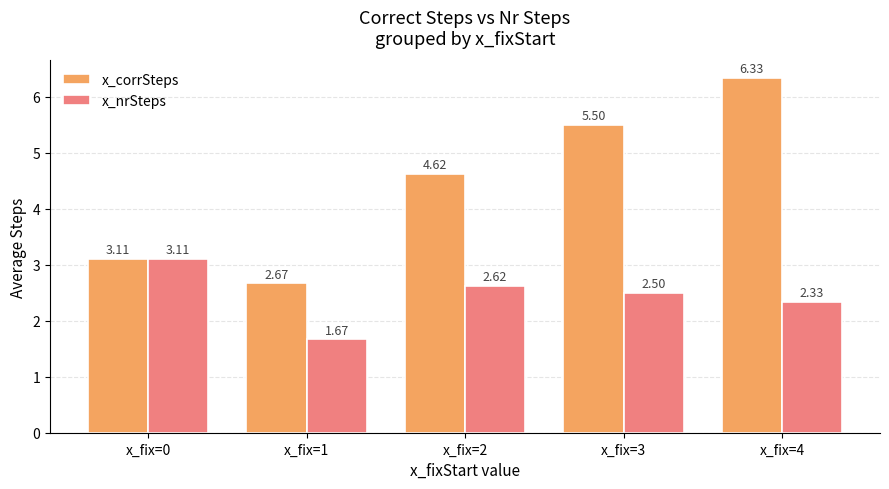

Rank the series by their average value, from highest to lowest.

x_corrSteps, x_nrSteps